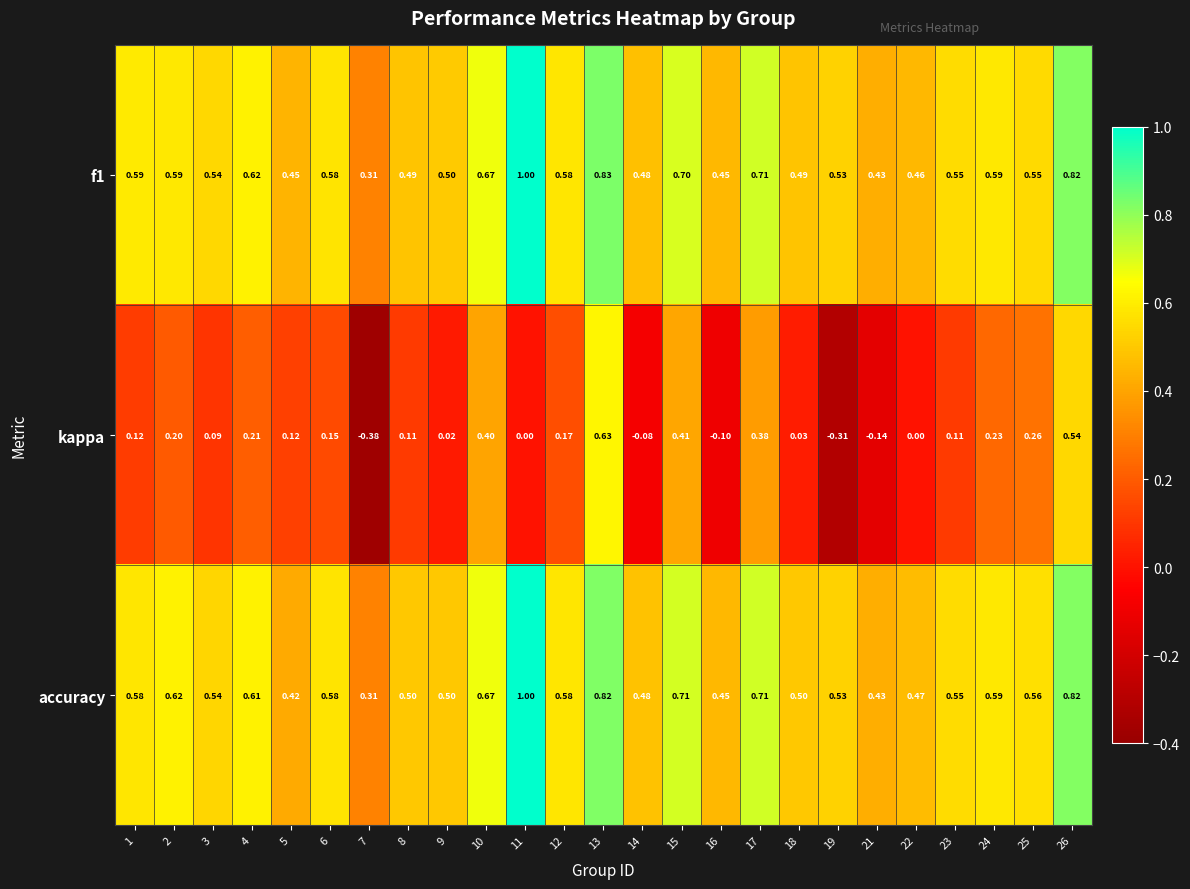

Is the value of f1 at 10 greater than the value of accuracy at 5?

Yes